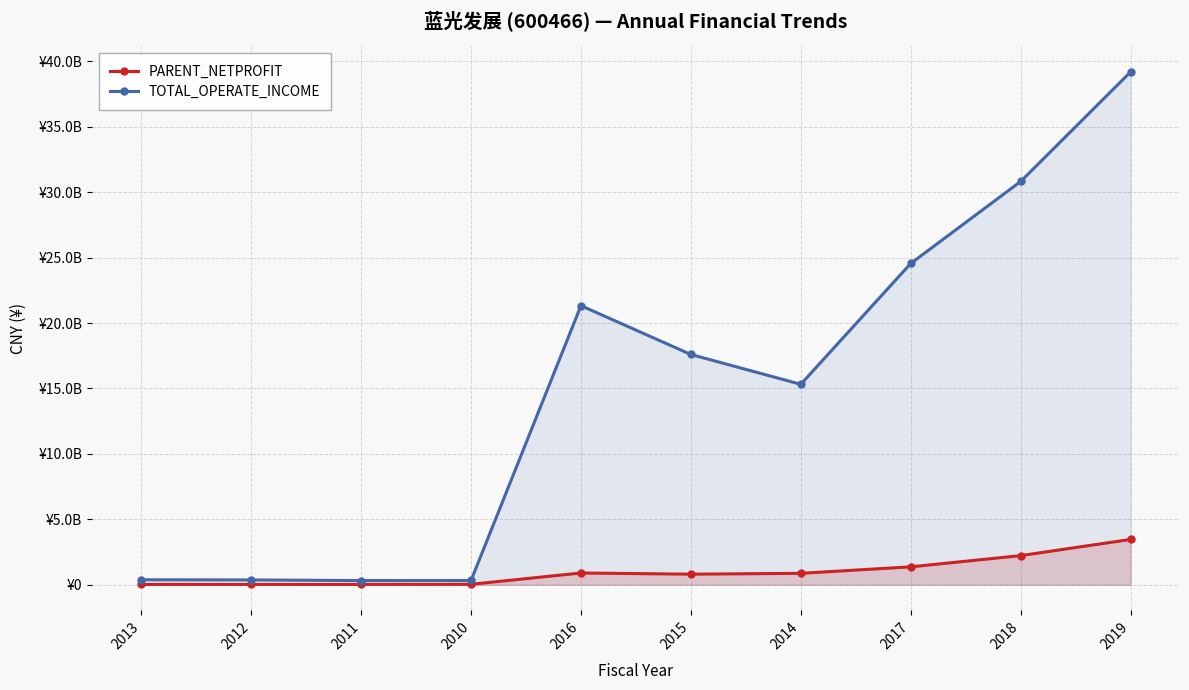

Where is the first local maximum for PARENT_NETPROFIT?

2016